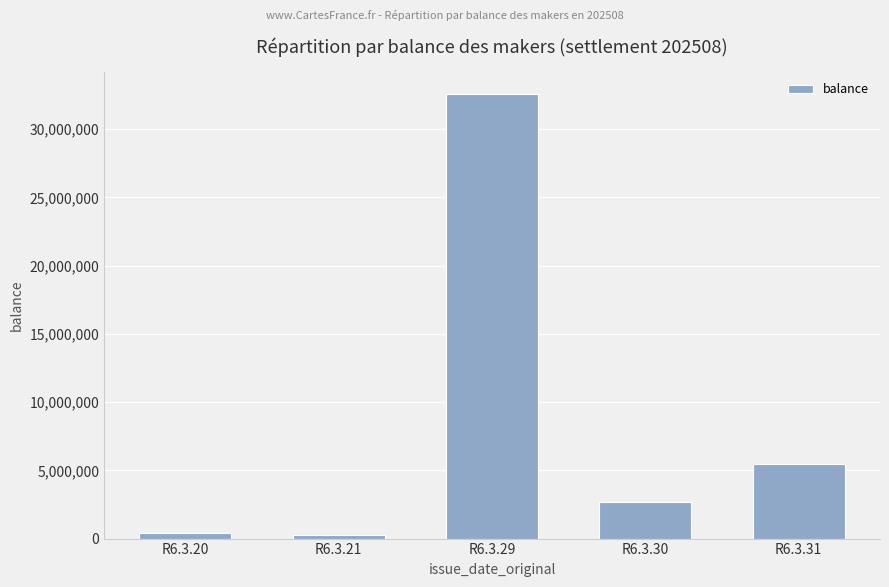

What is the value of the 4th bar from the left?

2677819